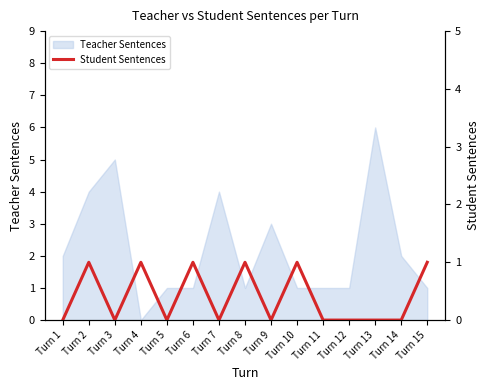

How many points are lower than both their immediate neighbors (excluding endpoints)?

4